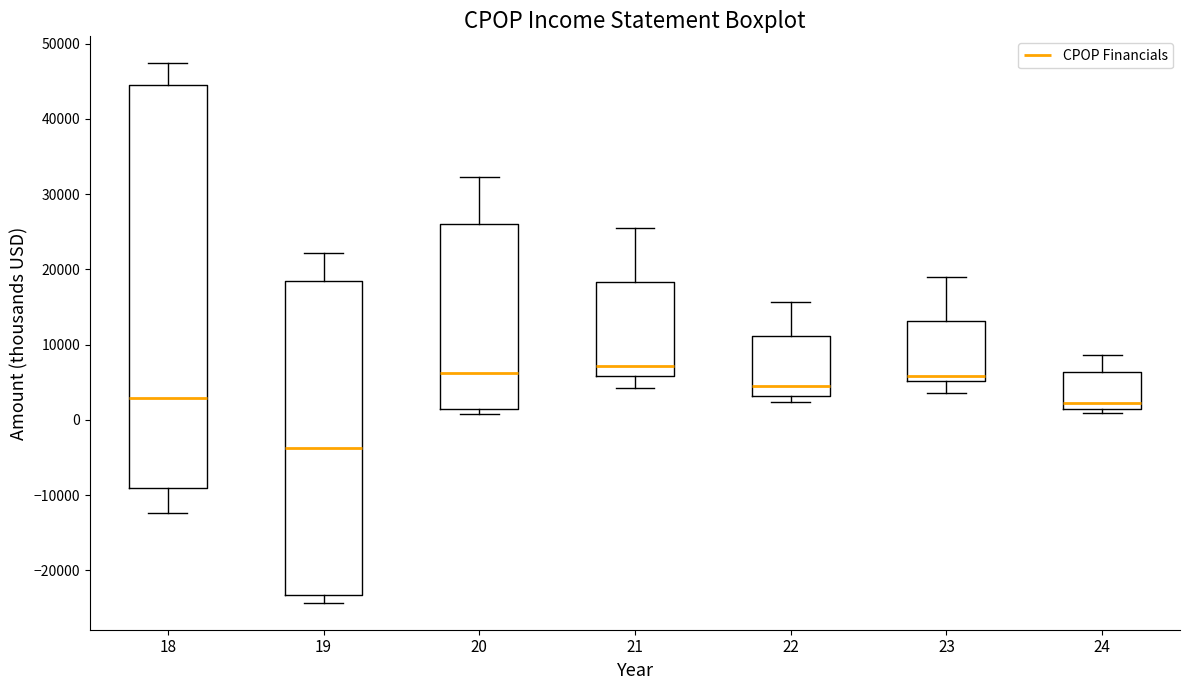

Where does the median line of the box at x = 24 sit on the y-axis? The values are not printed on the chart, so give them approximately, as read against the axis.

2000